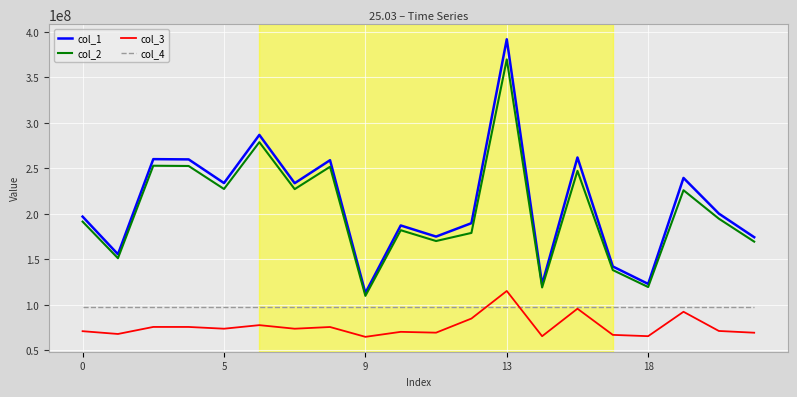

What is the greatest value displayed?

391749480.9